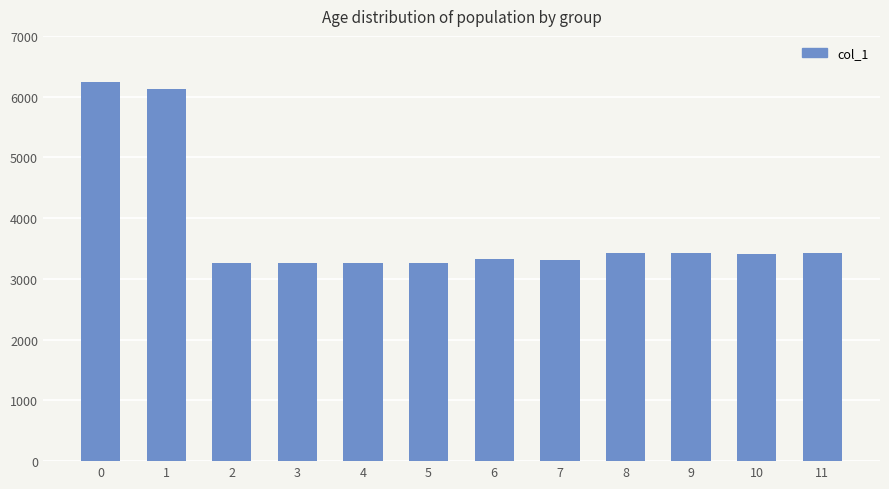

What is the average value?

3812